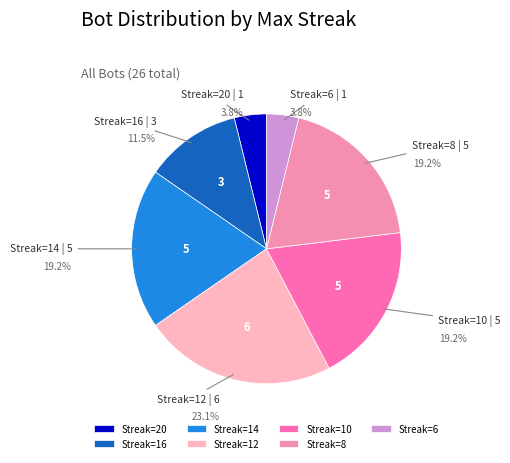

How many slices are in this pie chart?

7